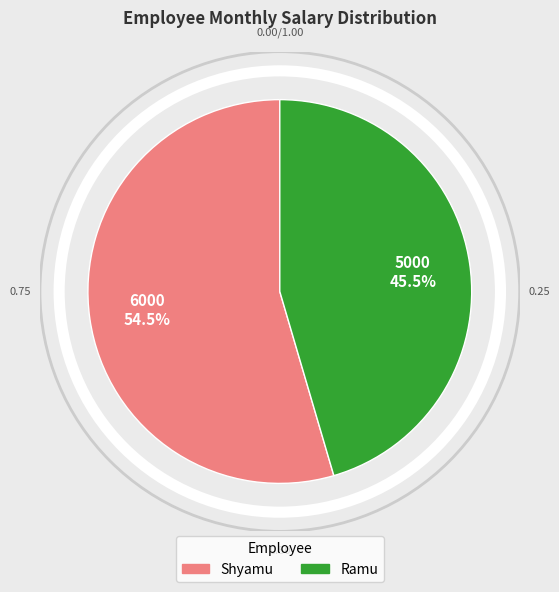

To the nearest percent, what is the combined percentage of Ramu and Shyamu?

100%